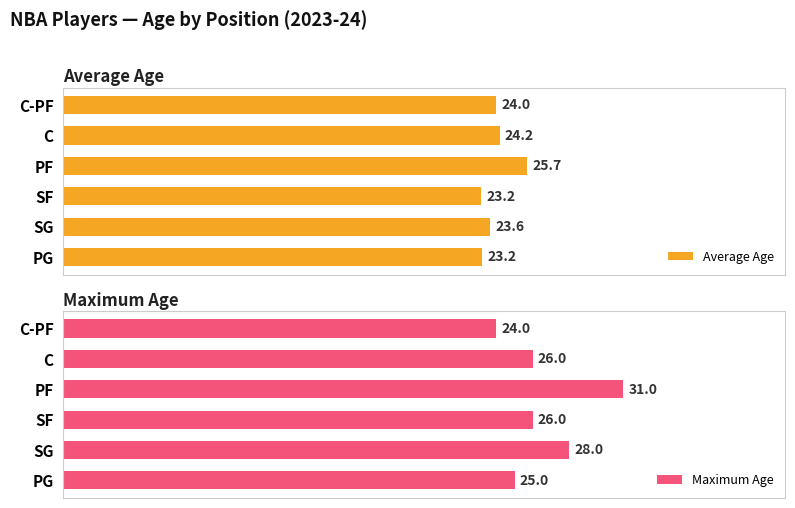

What is the smallest value displayed?

23.2